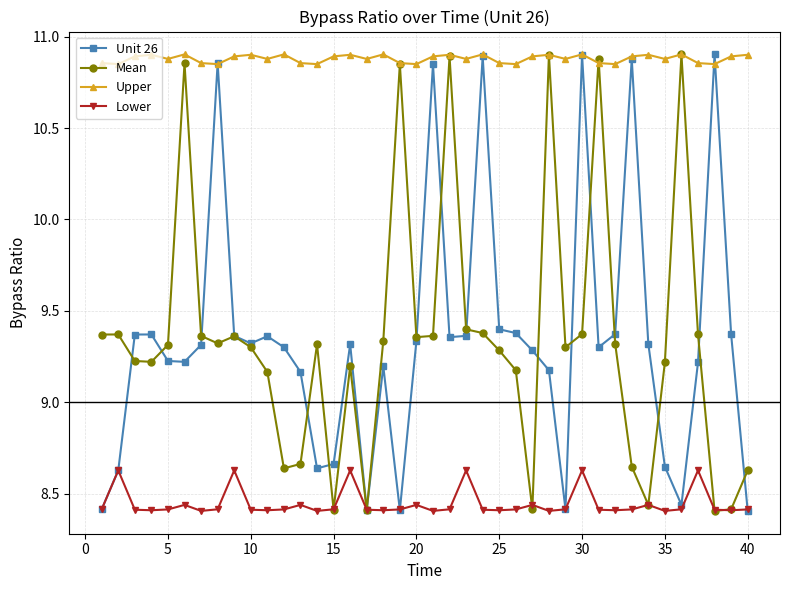

Is this an area chart (filled region under the line)?

No